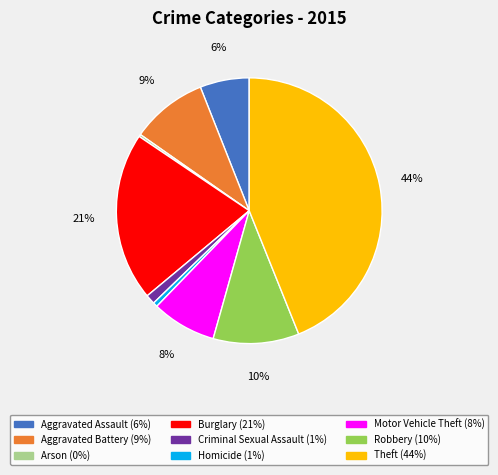

To the nearest percent, what portion does Burglary represent?

21%